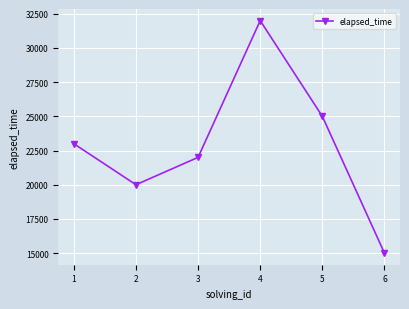

How many data points does each series have?

6